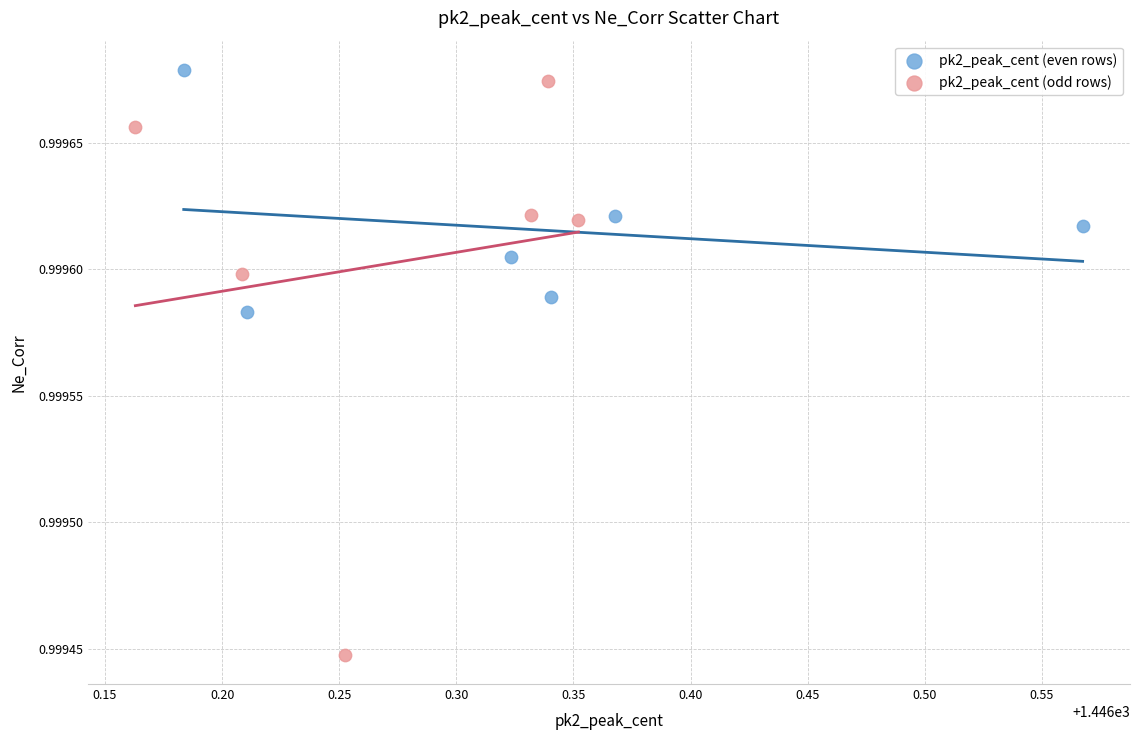

Which series reaches the minimum Y coordinate?

pk2_peak_cent (odd rows)